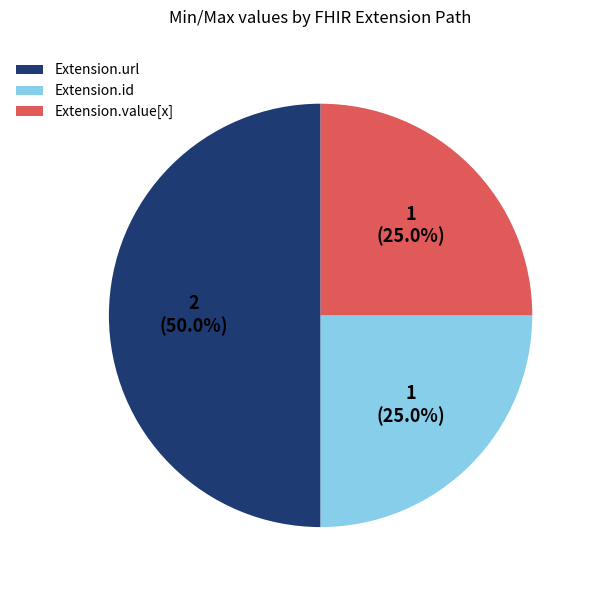

Combined, do Extension.url and Extension.id account for over 50%?

Yes